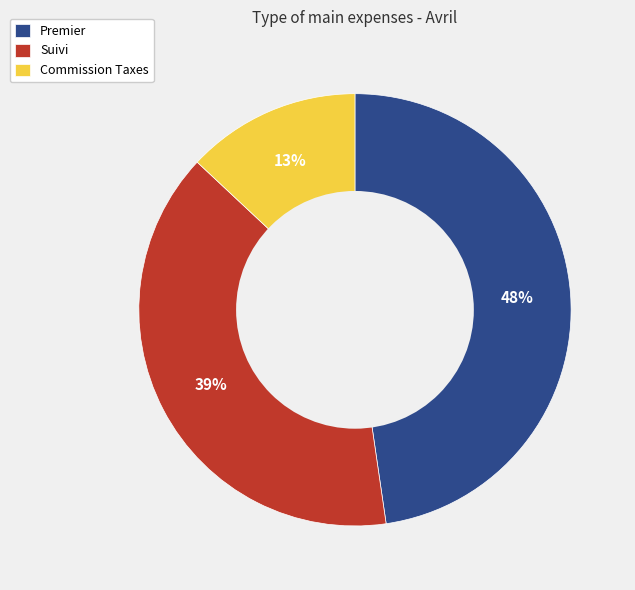

The Suivi slice represents 30% of the pie. True or false?

False